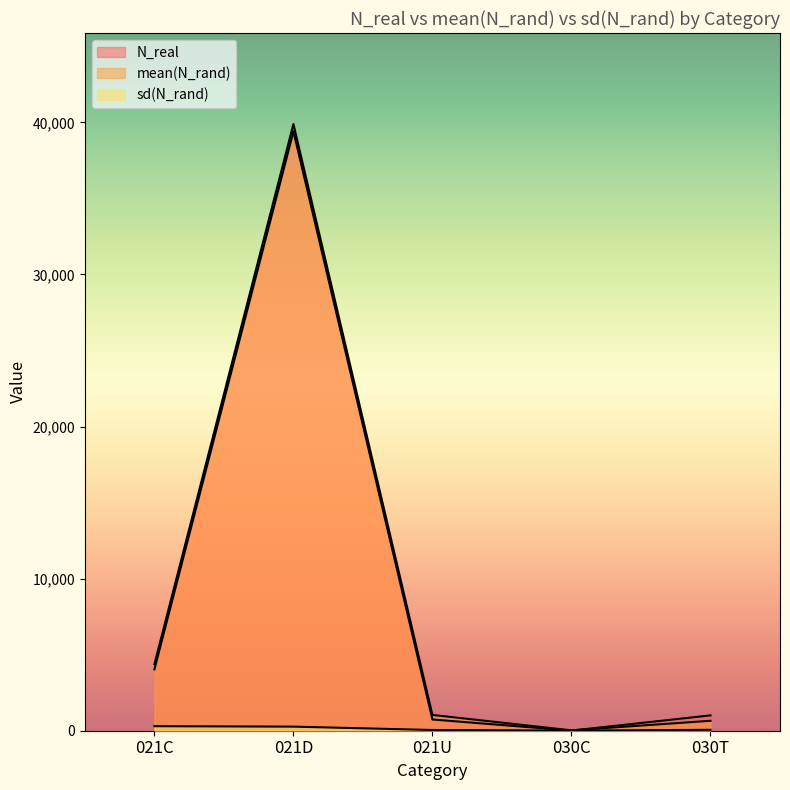

The value of N_real at 030C is 9.0. True or false?

True